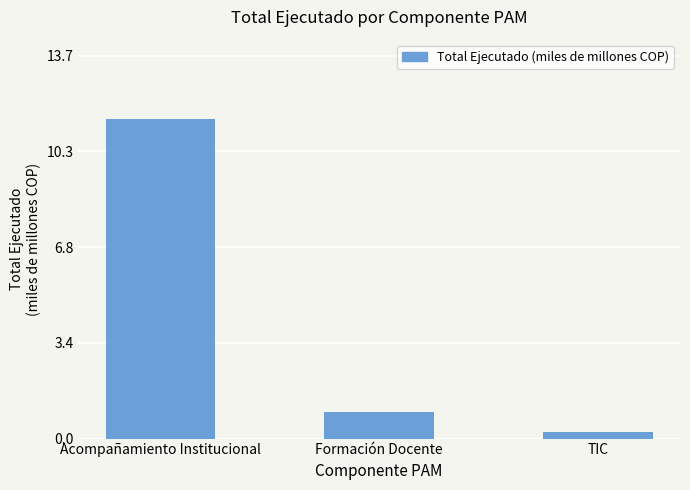

What is the difference between the maximum and minimum values?

11.2